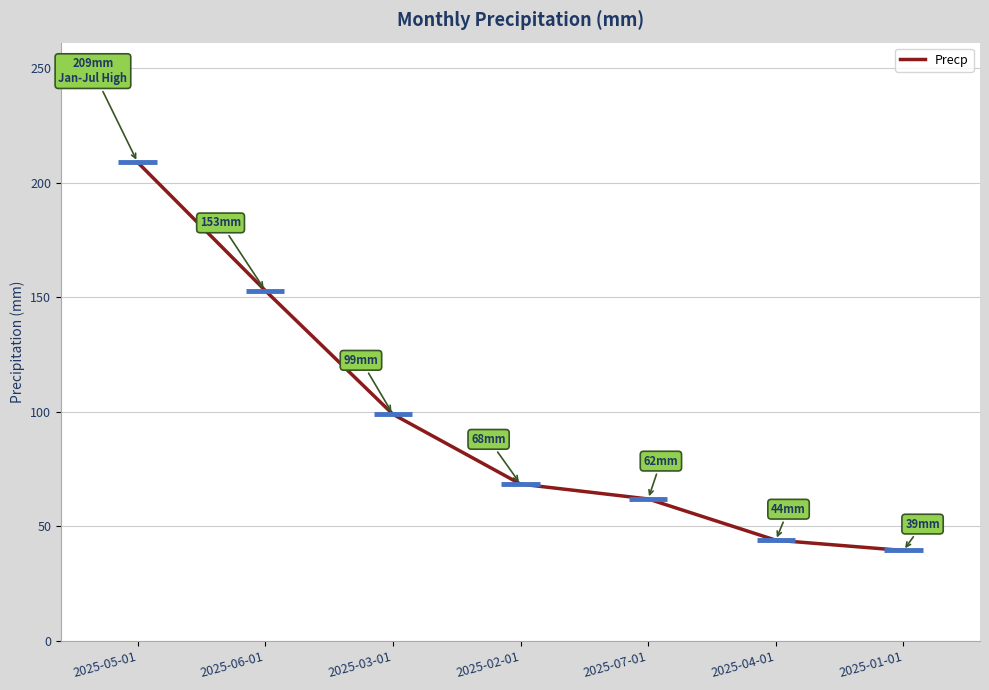

Does the chart have visible grid lines?

Yes